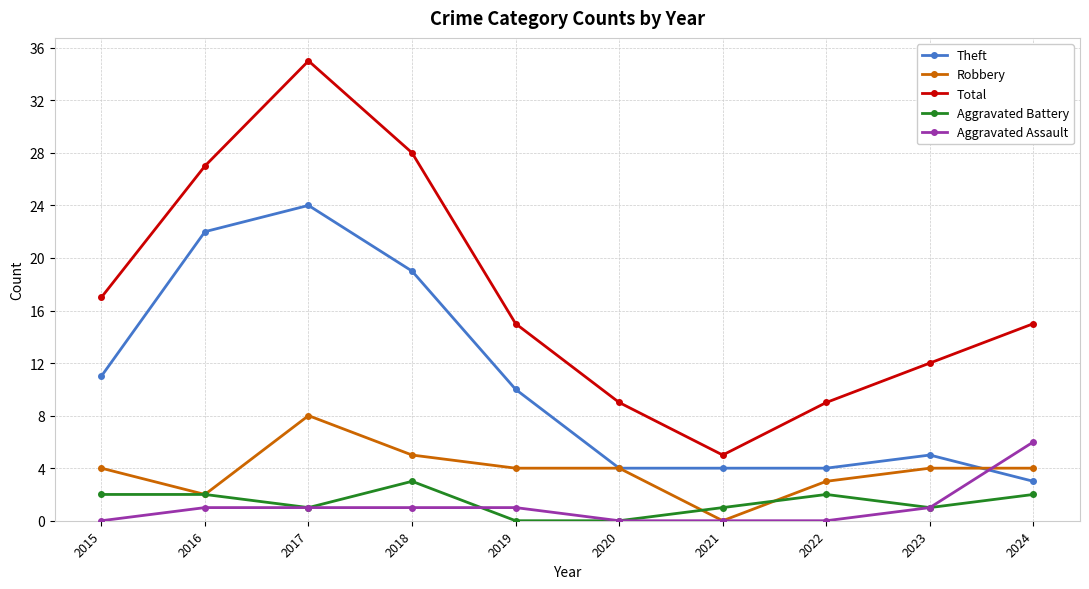

Reading left to right, what are all the values shown in this chart?

Theft: 2015=11	2016=22	2017=24	2018=19	2019=10	2020=4	2021=4	2022=4	2023=5	2024=3
Robbery: 2015=4	2016=2	2017=8	2018=5	2019=4	2020=4	2021=0	2022=3	2023=4	2024=4
Total: 2015=17	2016=27	2017=35	2018=28	2019=15	2020=9	2021=5	2022=9	2023=12	2024=15
Aggravated Battery: 2015=2	2016=2	2017=1	2018=3	2019=0	2020=0	2021=1	2022=2	2023=1	2024=2
Aggravated Assault: 2015=0	2016=1	2017=1	2018=1	2019=1	2020=0	2021=0	2022=0	2023=1	2024=6